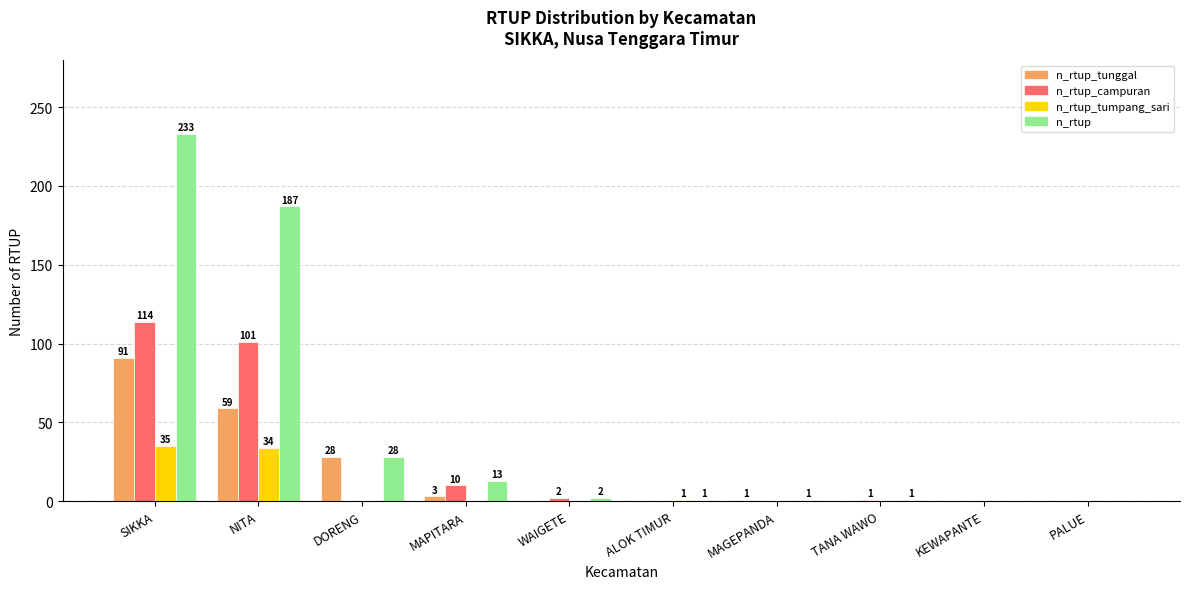

What are all the series names shown in the legend?

n_rtup_tunggal, n_rtup_campuran, n_rtup_tumpang_sari, n_rtup